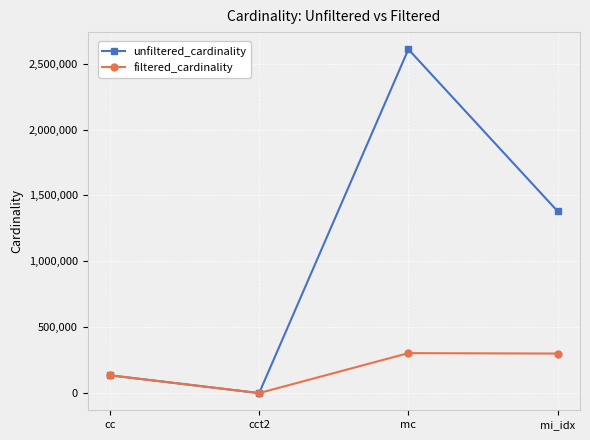

What is the value of the unfiltered_cardinality point at the 3rd from the left?

2609129